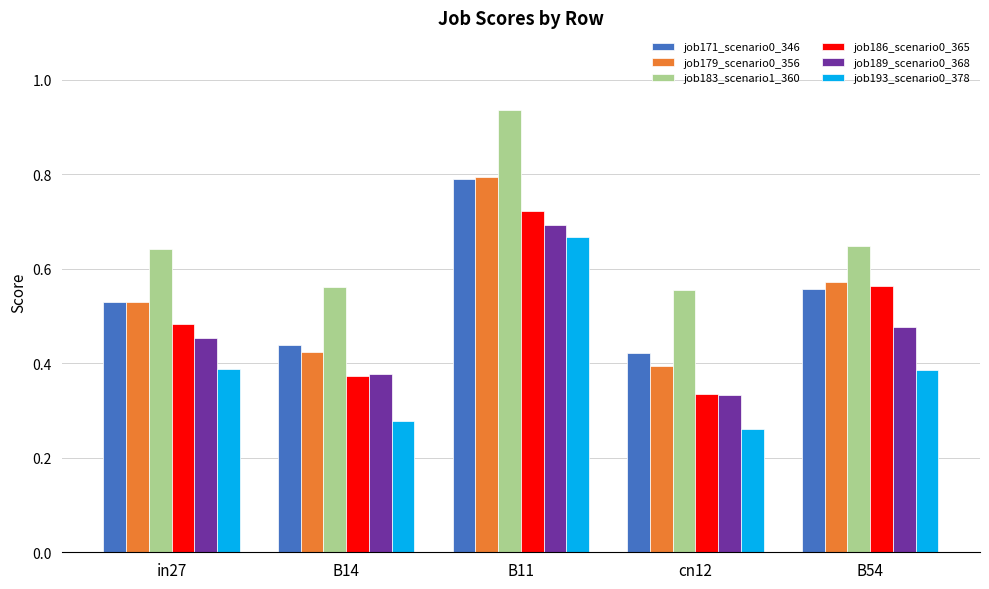

How many bars are there in each group?

6